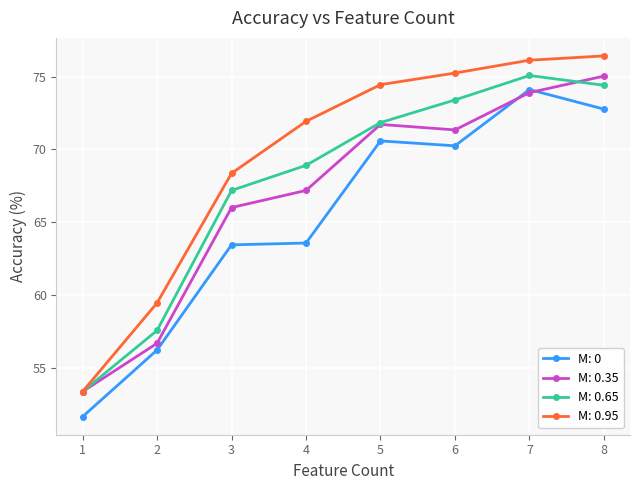

True or false: M: 0.95 and M: 0 intersect in this chart.

False